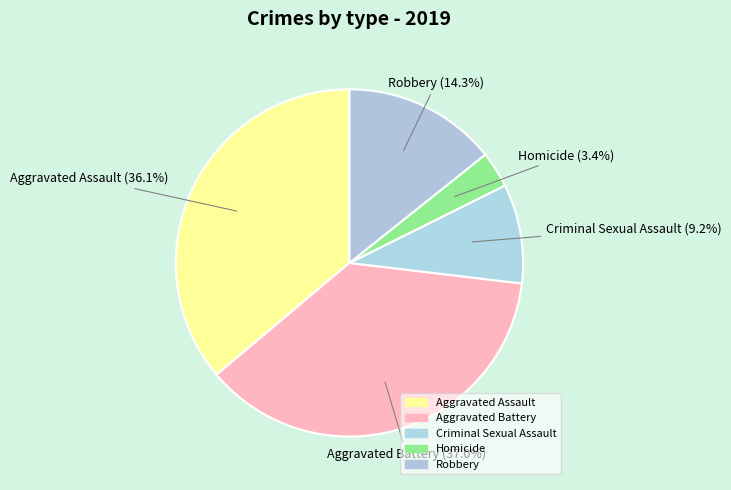

How many segments does this pie chart have?

5